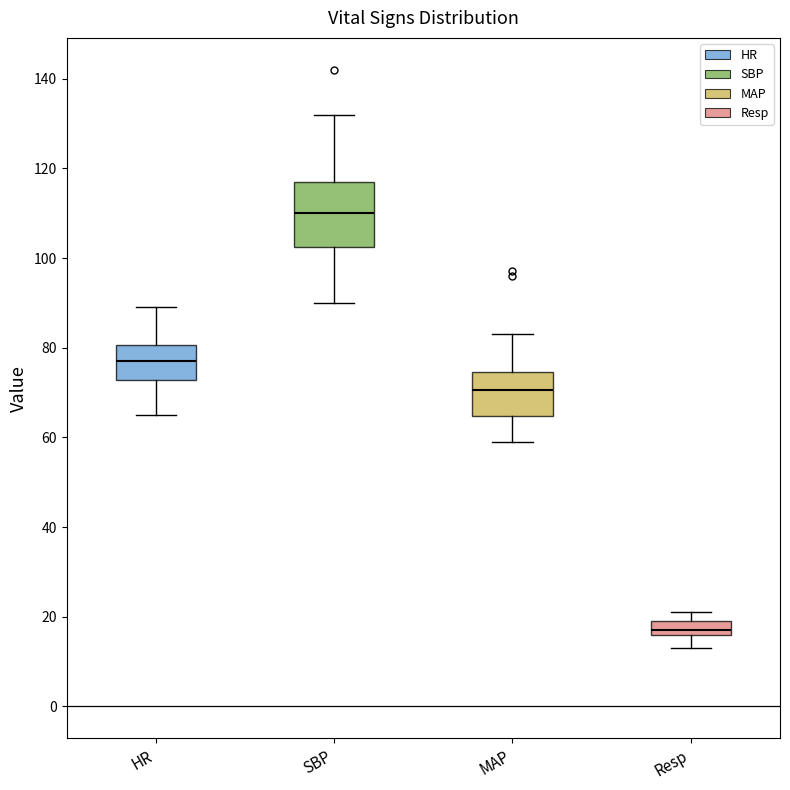

Which box's median line is the highest?

SBP